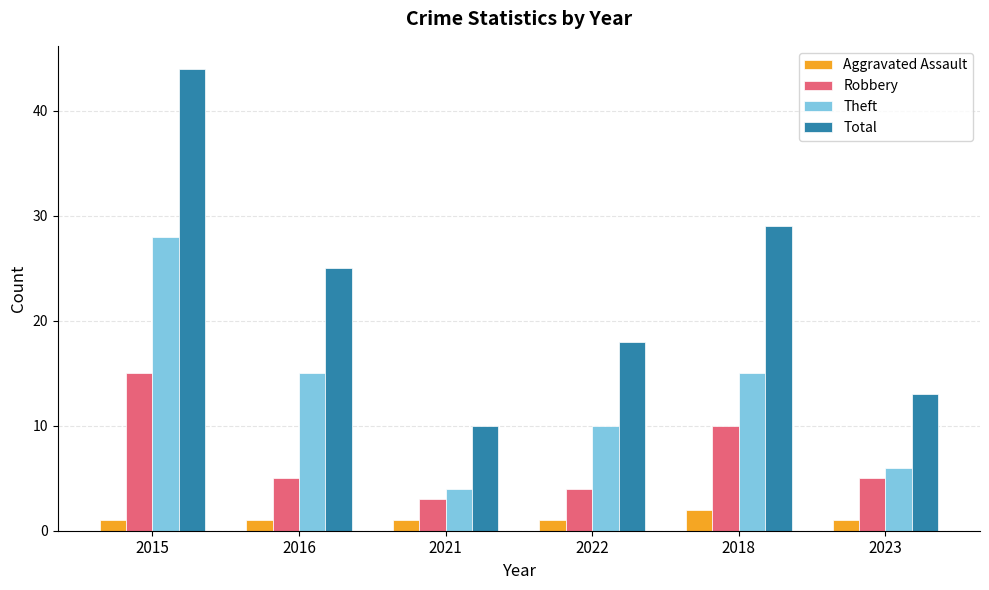

How many data points does each series have?

6